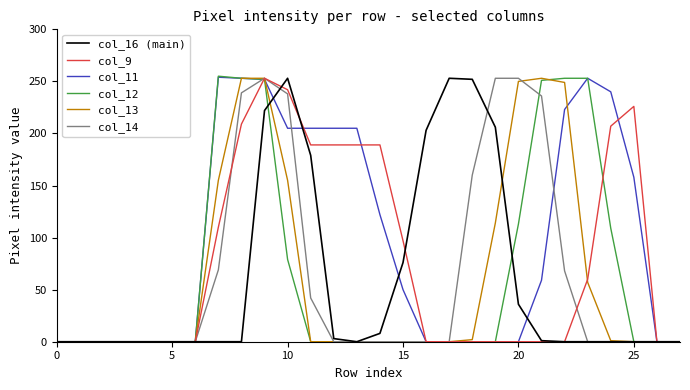

Which series has the largest total across all categories?

col_11